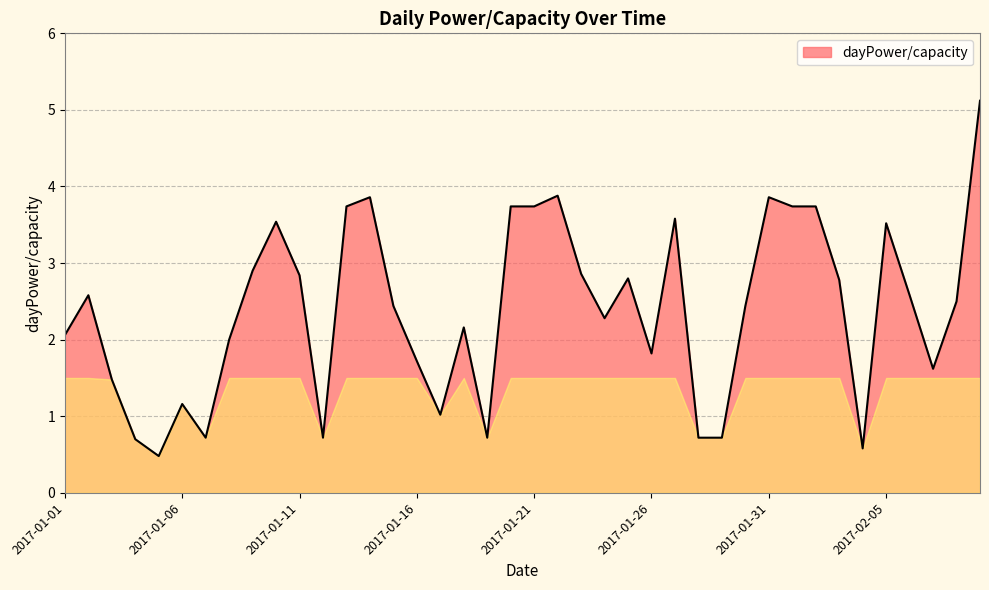

What is the minimum value shown in the chart?

0.5